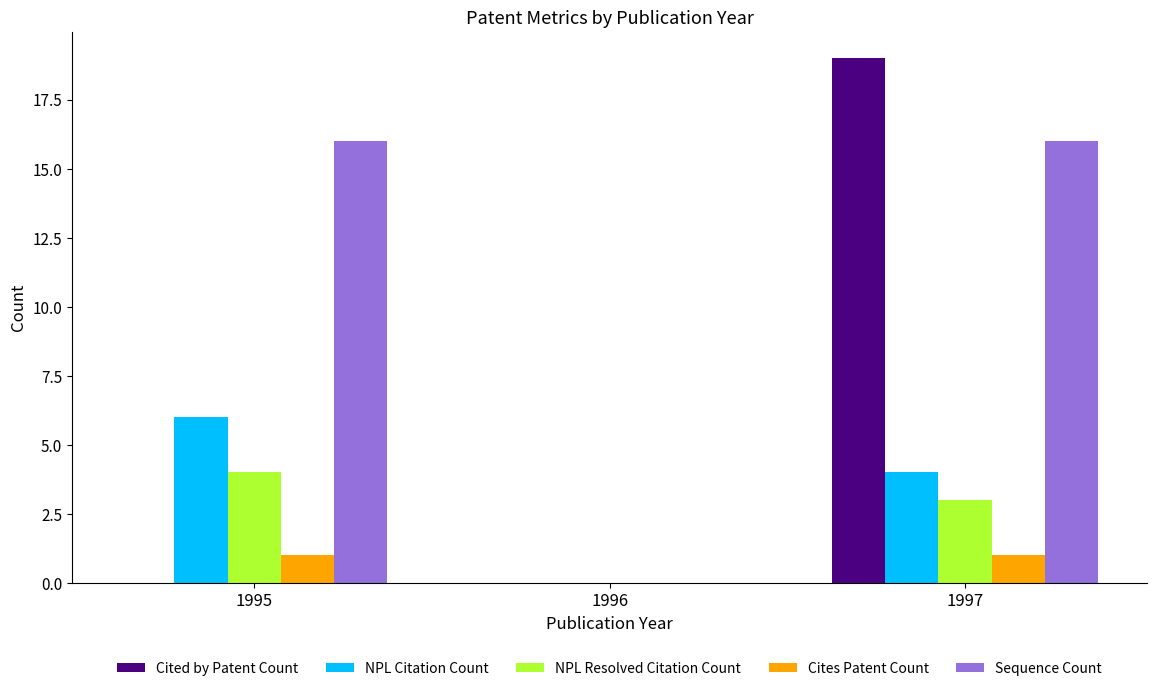

True or false: Sequence Count has a value of 16 at 1997.

True